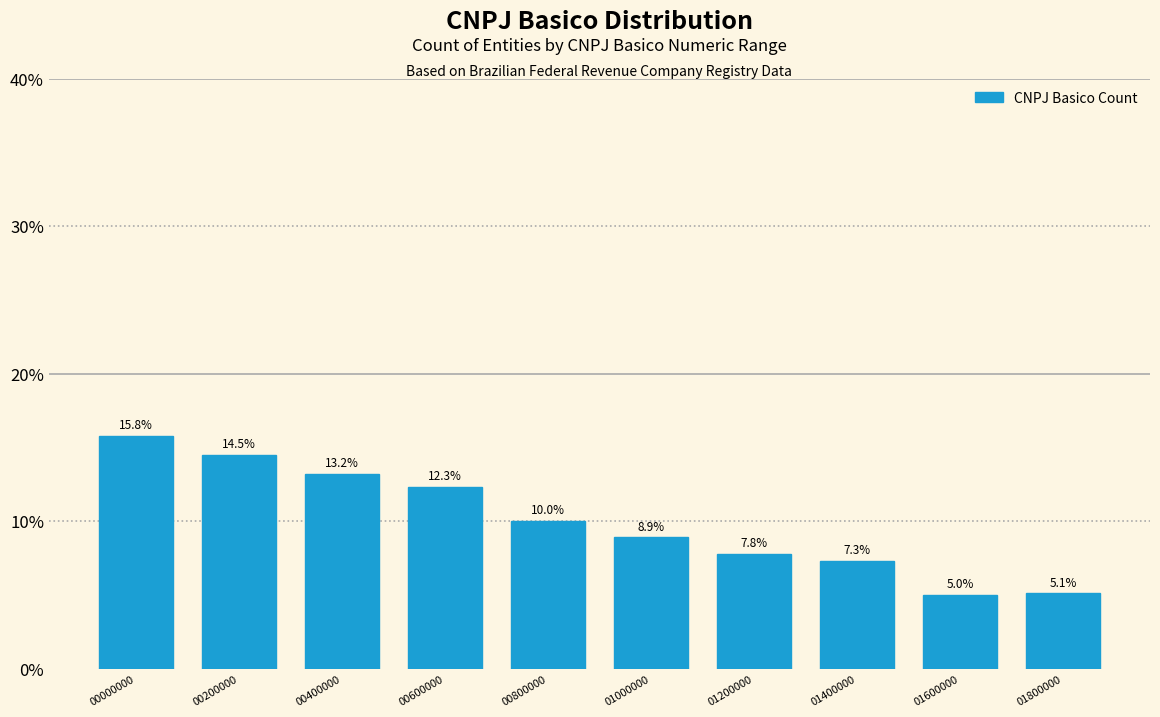

Reading right to left, what are all the values shown in this chart?

5.1	5.0	7.3	7.8	8.9	10.0	12.3	13.2	14.5	15.8